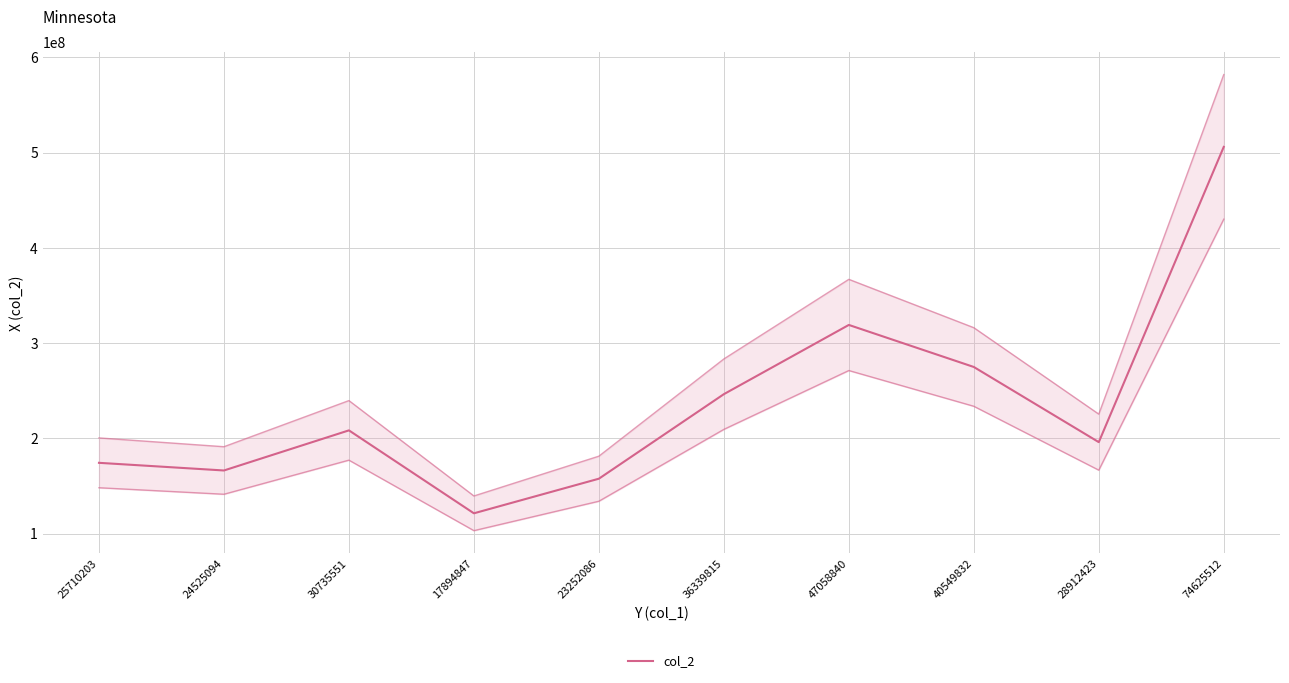

What is the average value?

237031650.1